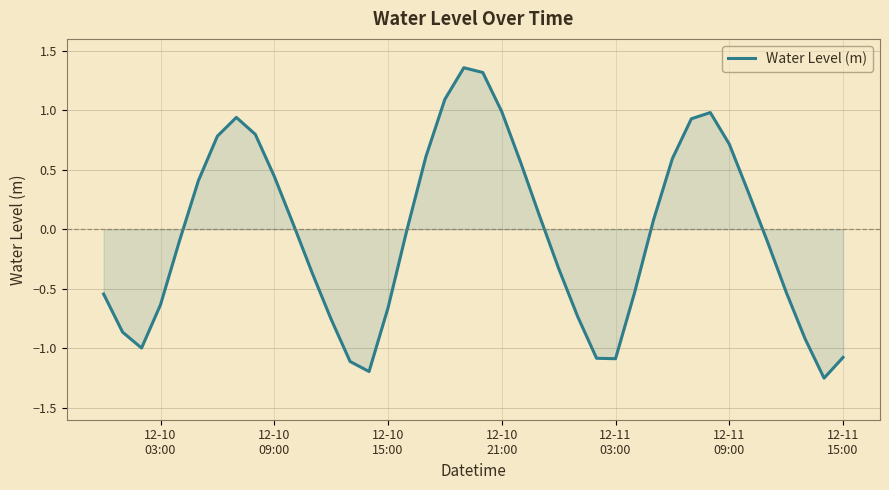

What is the difference between the maximum and minimum values?

2.6